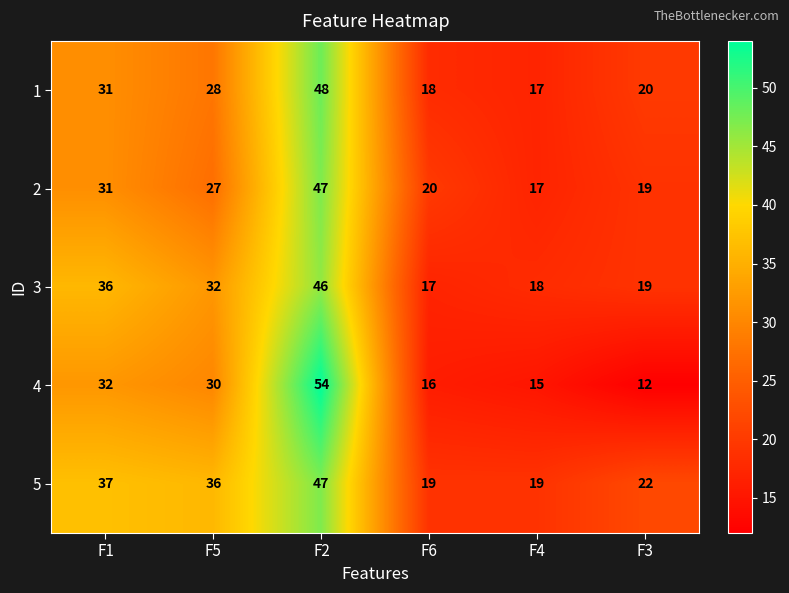

The value of 5 at F1 is 25. True or false?

False